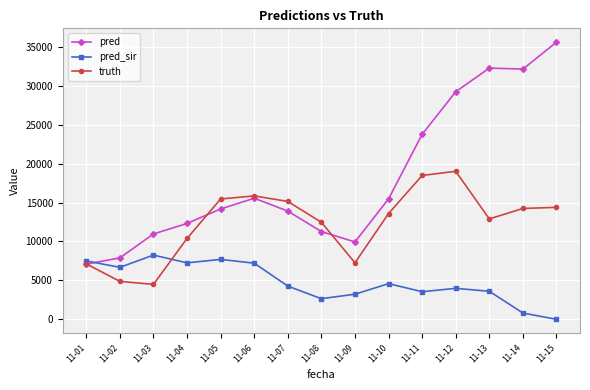

Where is the first local minimum for pred?

11-09